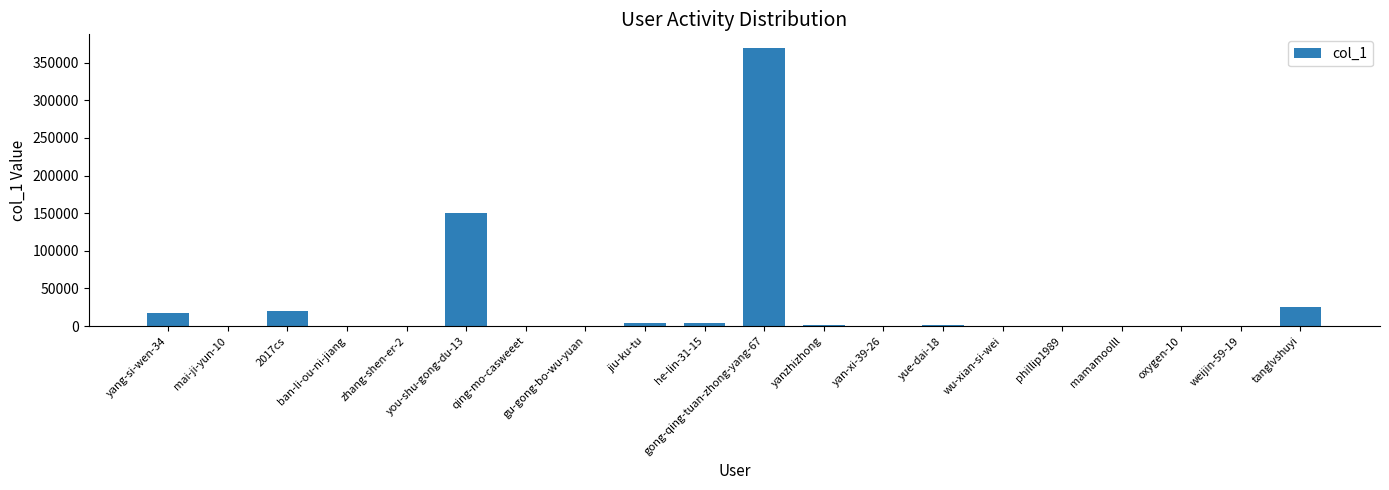

Is it true that the value at zhang-shen-er-2 is 62?

True